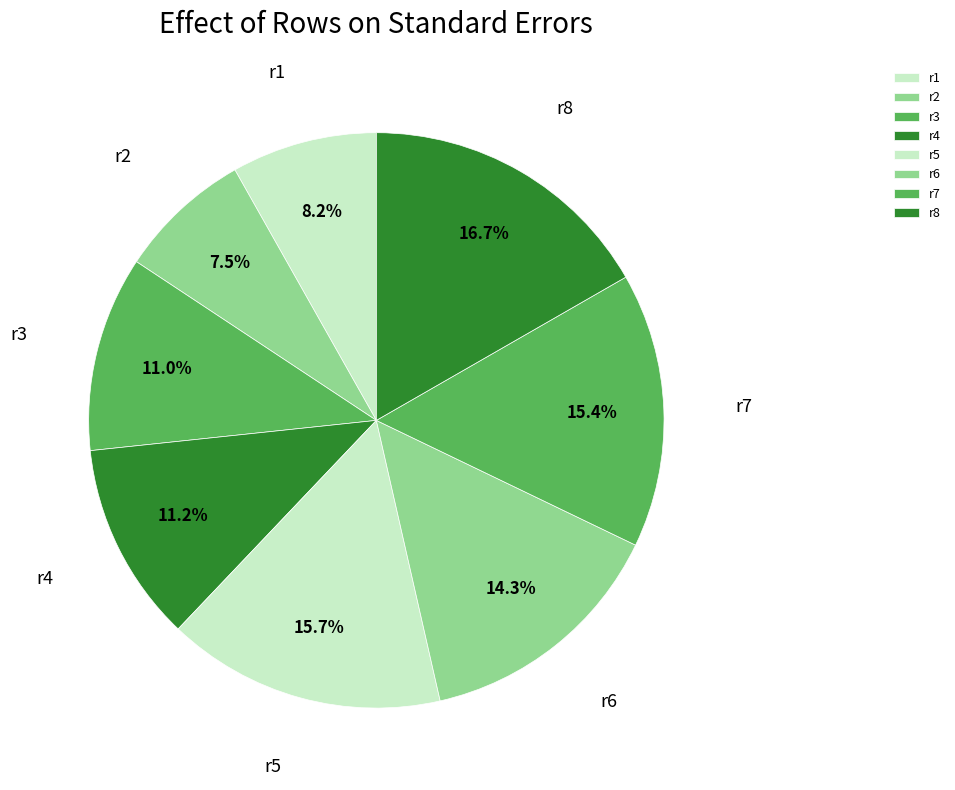

The r2 slice represents 20% of the pie. True or false?

False